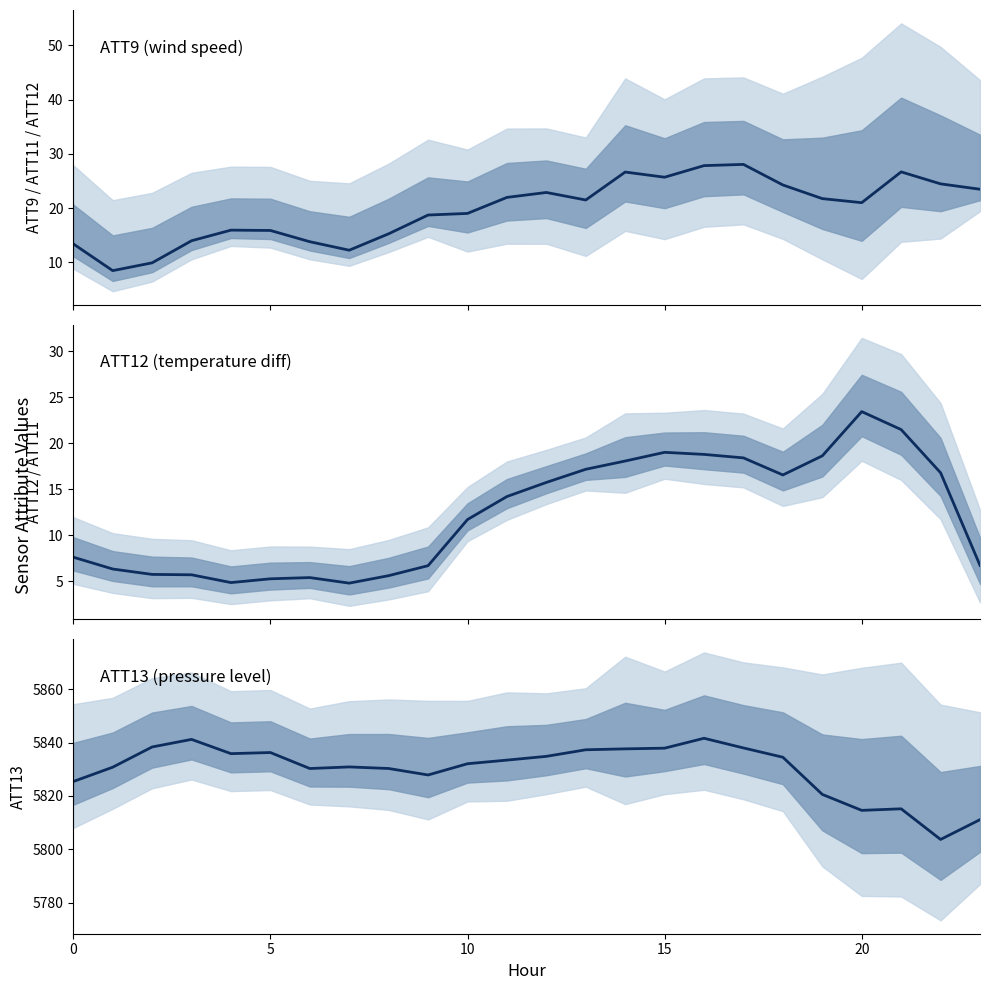

At how many categories does at least one series exceed 2124?

24